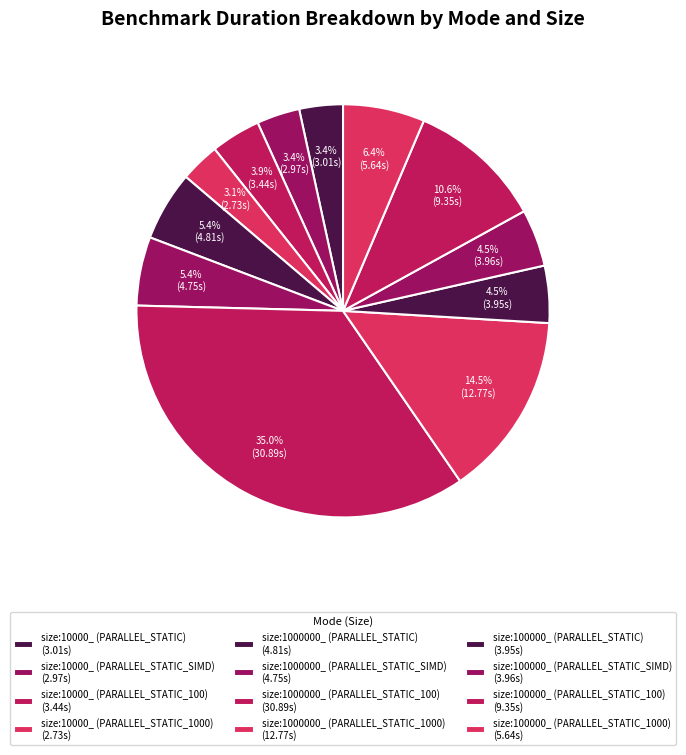

Between size:1000000_ (PARALLEL_STATIC_1000) and size:100000_ (PARALLEL_STATIC_SIMD), which is larger?

size:1000000_ (PARALLEL_STATIC_1000)